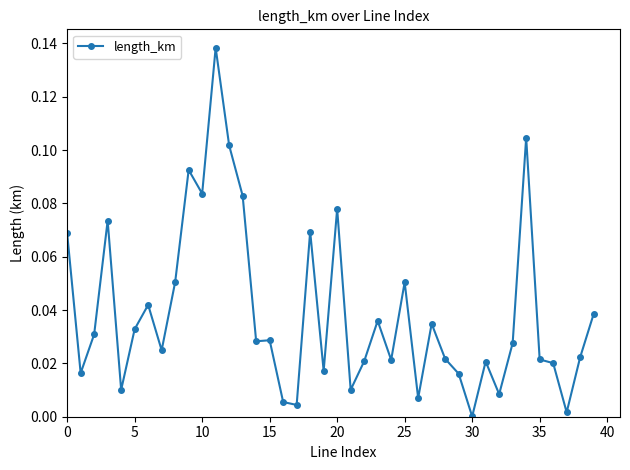

True or false: there are more than 1 points higher than both neighbors.

True